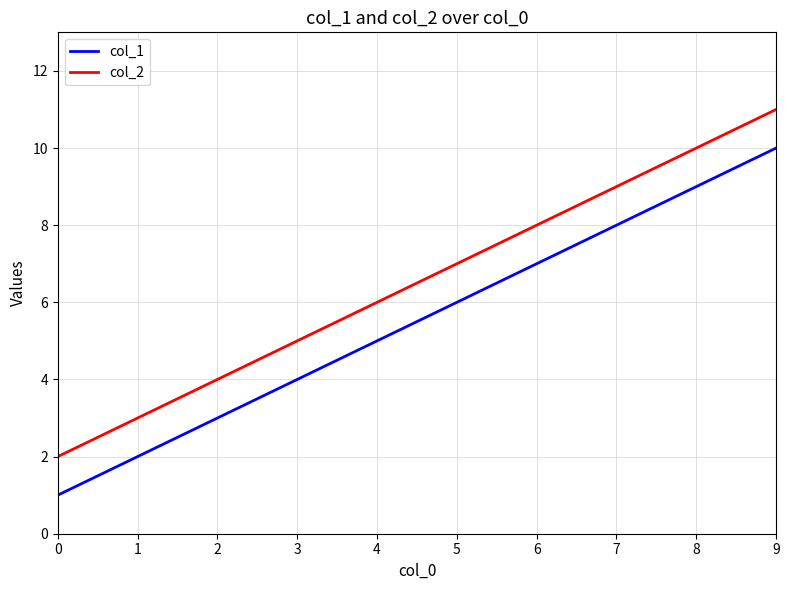

What is the total value across all series at 0?

3